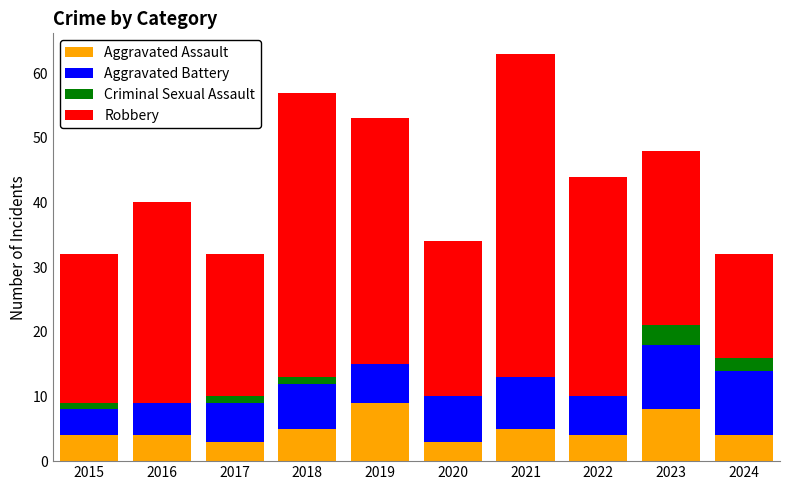

What is the total value across all series at 2016?

40